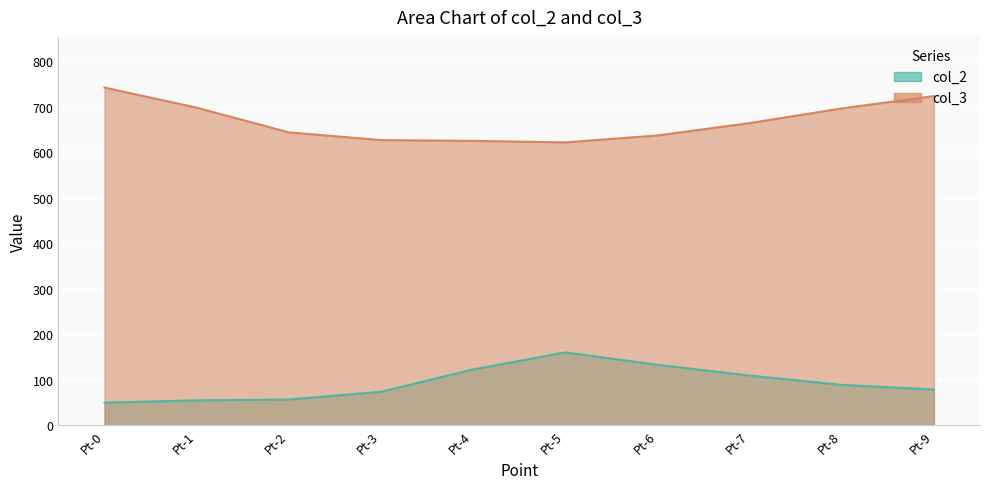

True or false: col_3 and col_2 cross at least once.

False